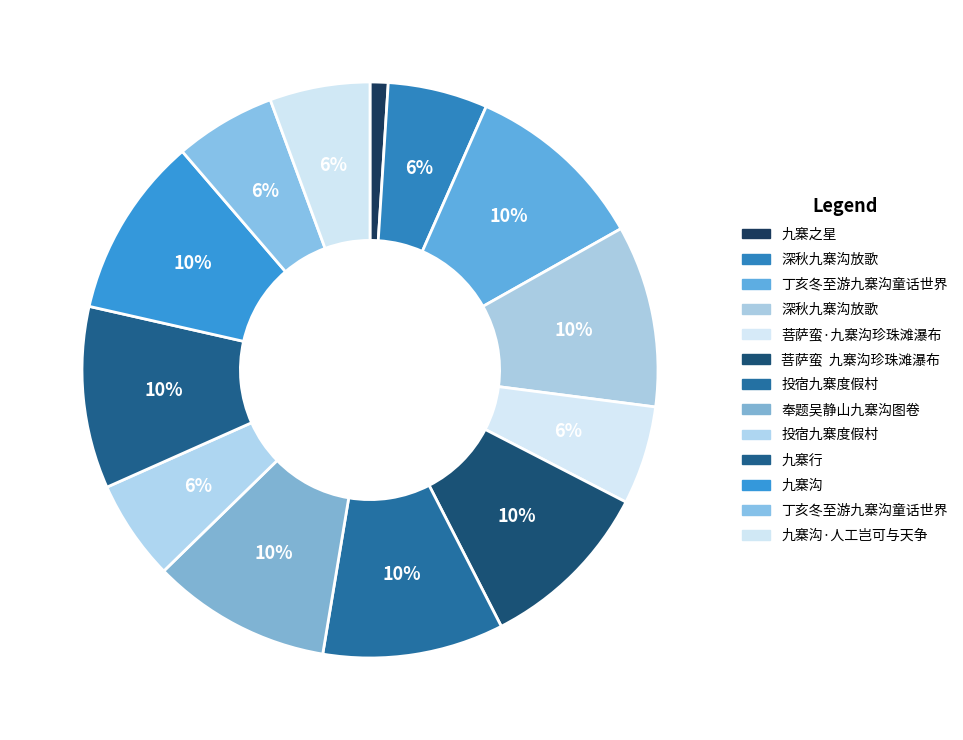

Is there any slice that represents more than half of the pie?

No